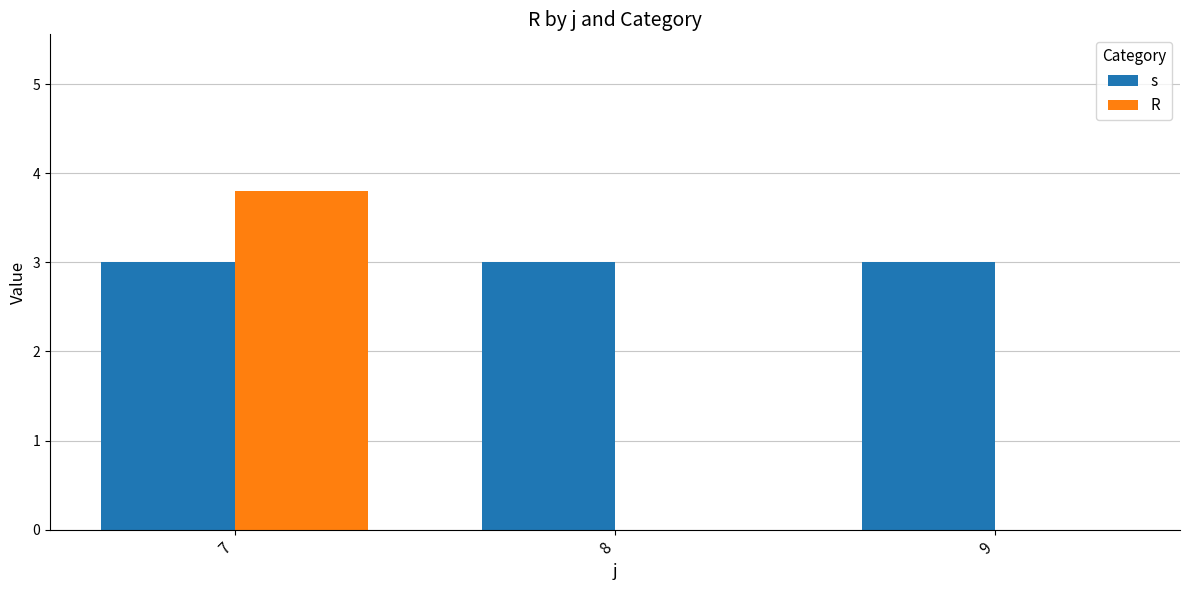

The value of R at 7 is 5.4. True or false?

False